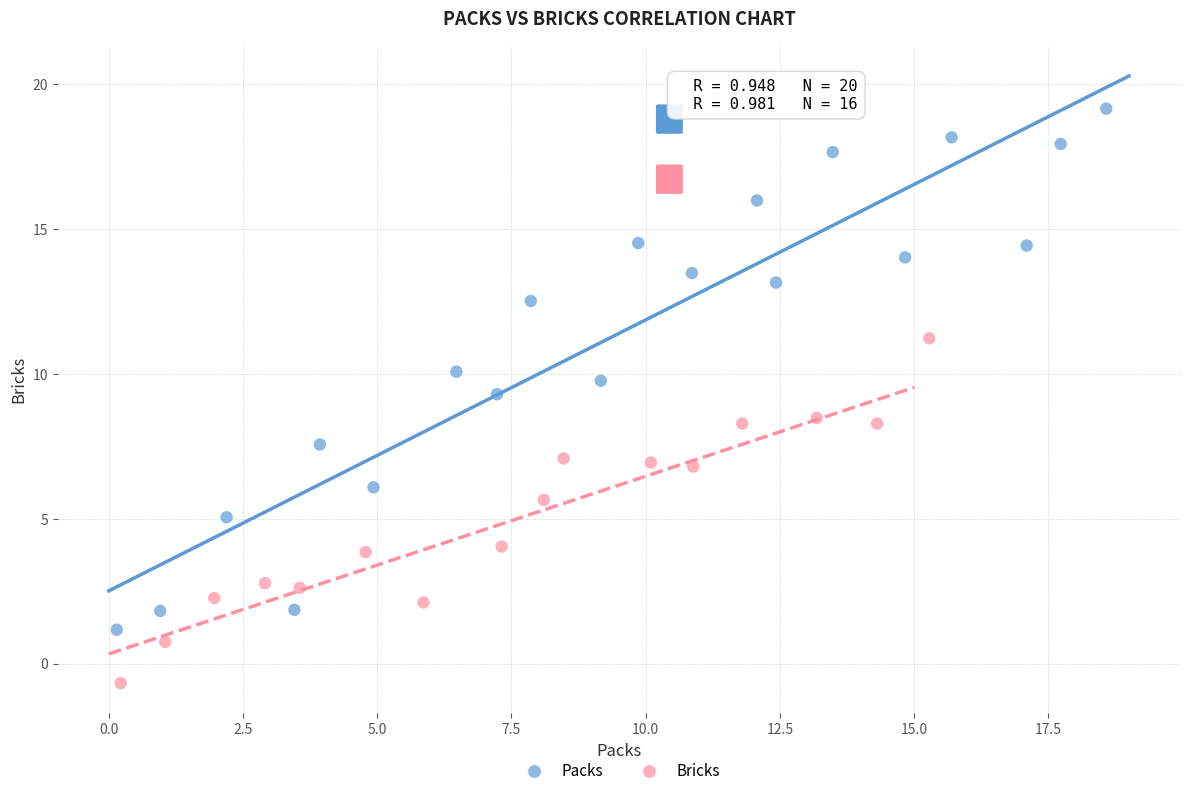

Which series contains the lowest Y value?

Bricks